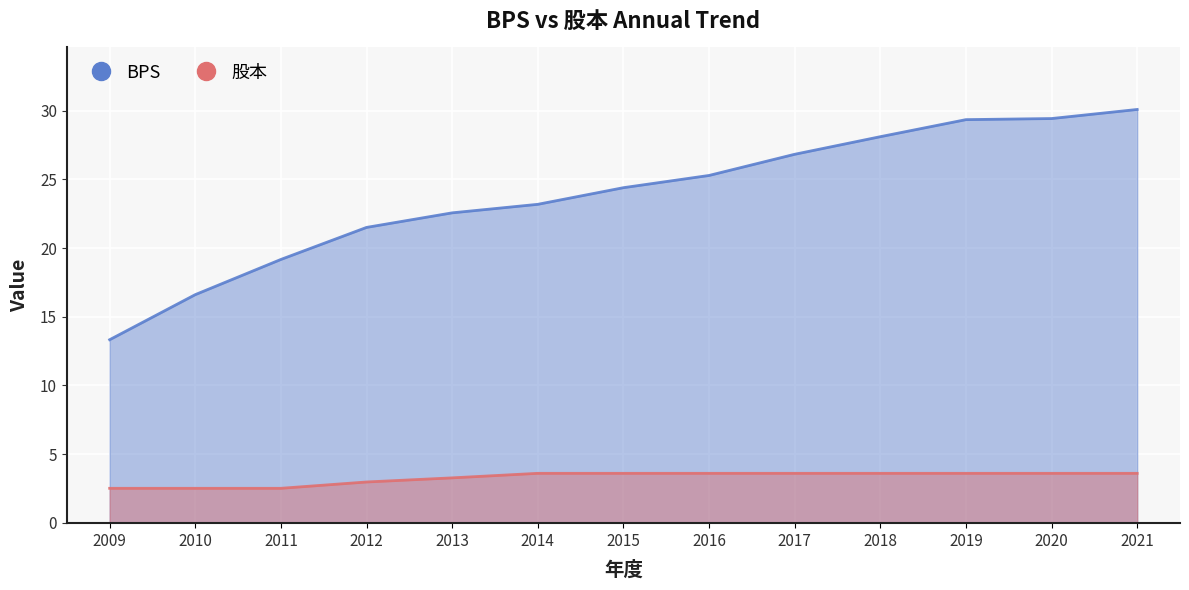

Which series has the largest total across all categories?

BPS